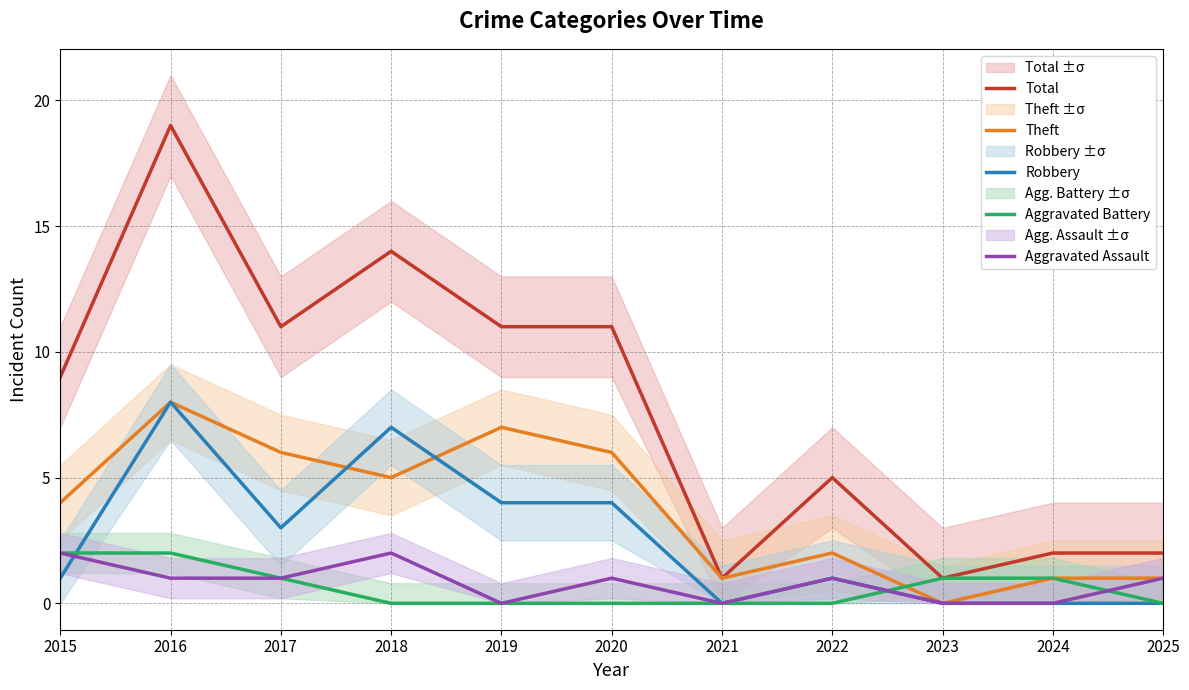

True or false: Robbery has a value of 3 at 2017.

True